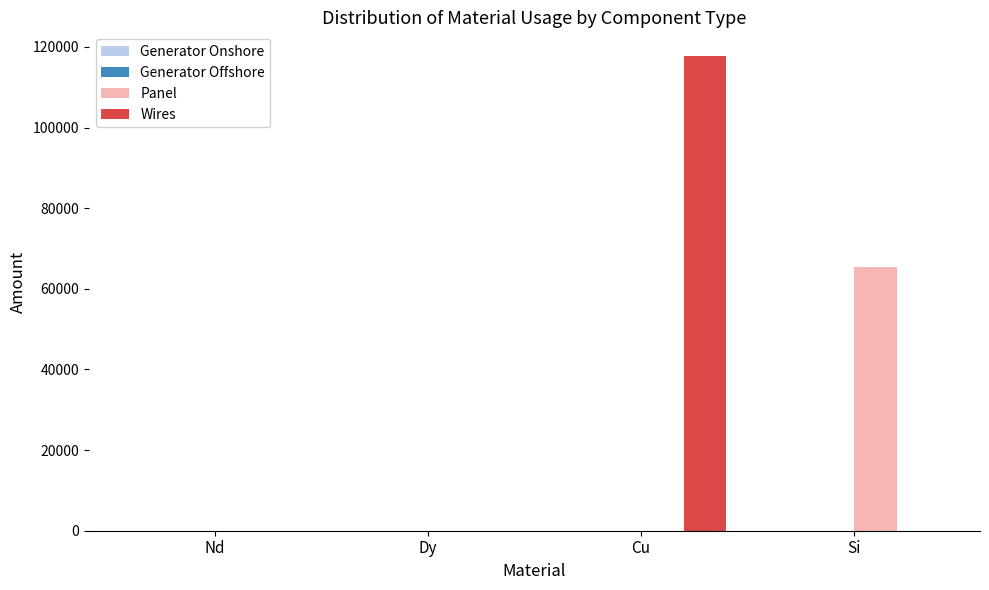

At which category is the sum across all series the highest?

Cu